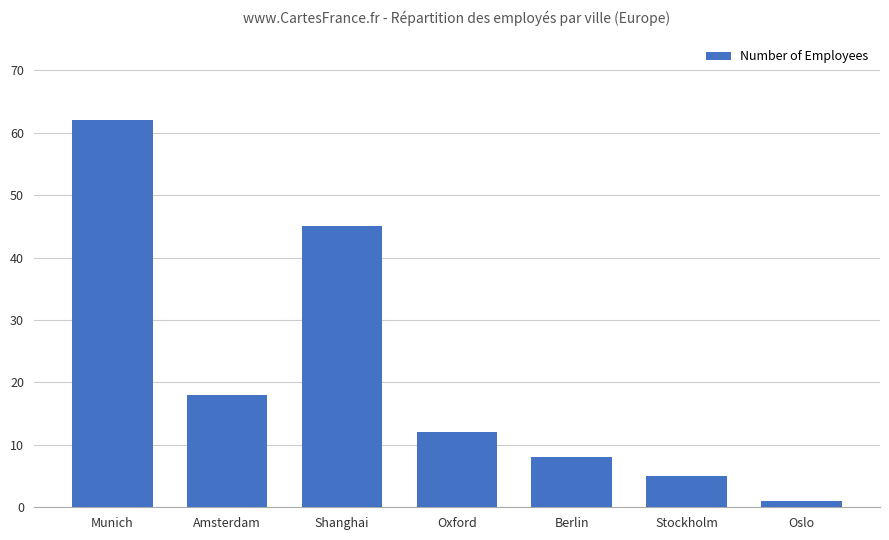

How many bars are there in total?

7